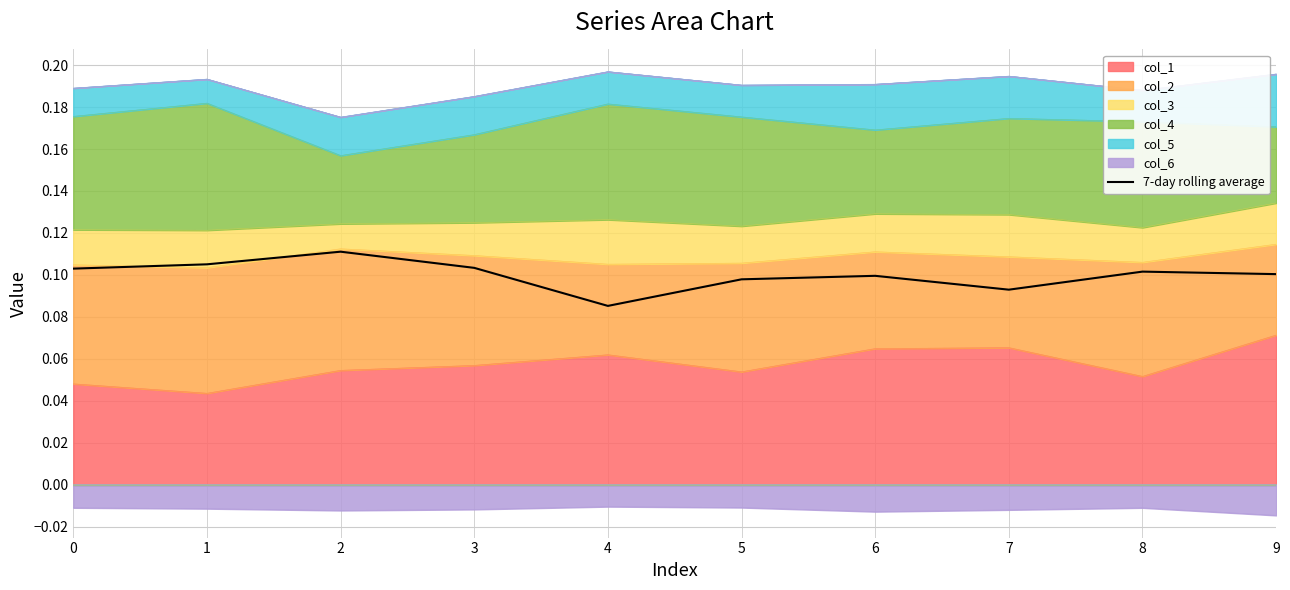

Reading left to right, transcribe all the data shown in this chart.

0=0.1	1=0.1	2=0.1	3=0.1	4=0.1	5=0.1	6=0.1	7=0.1	8=0.1	9=0.1